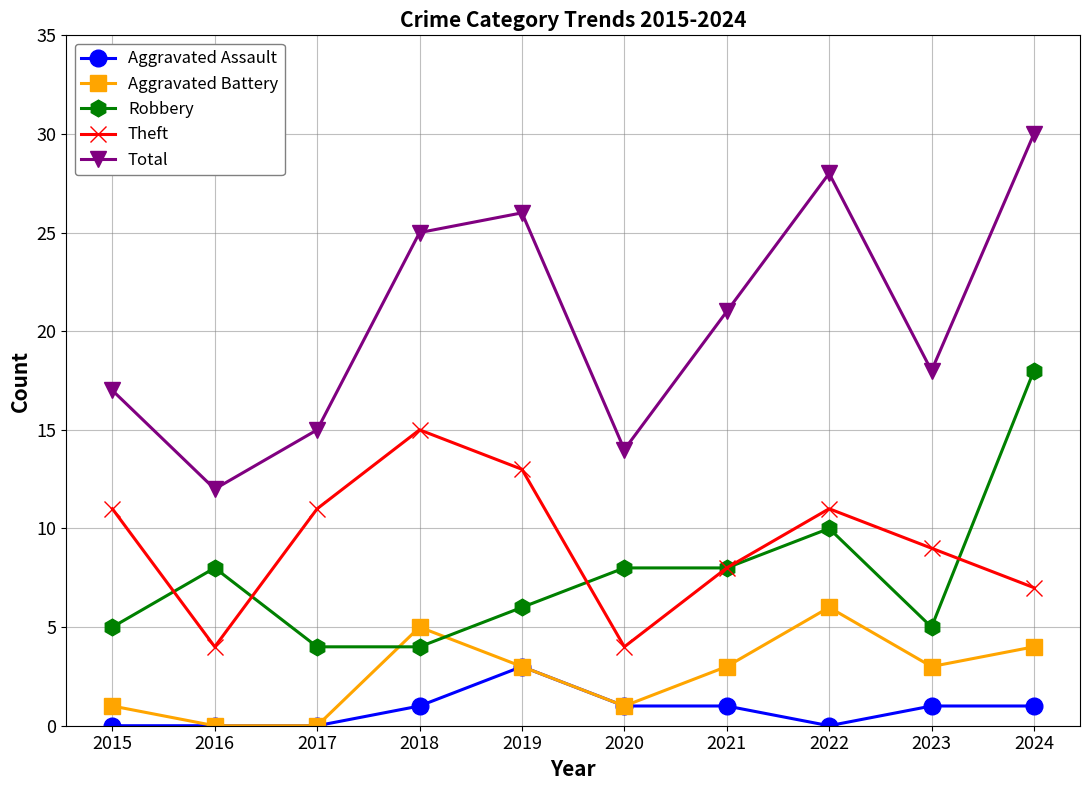

Is the value of Aggravated Battery at 2017 greater than the value of Theft at 2018?

No